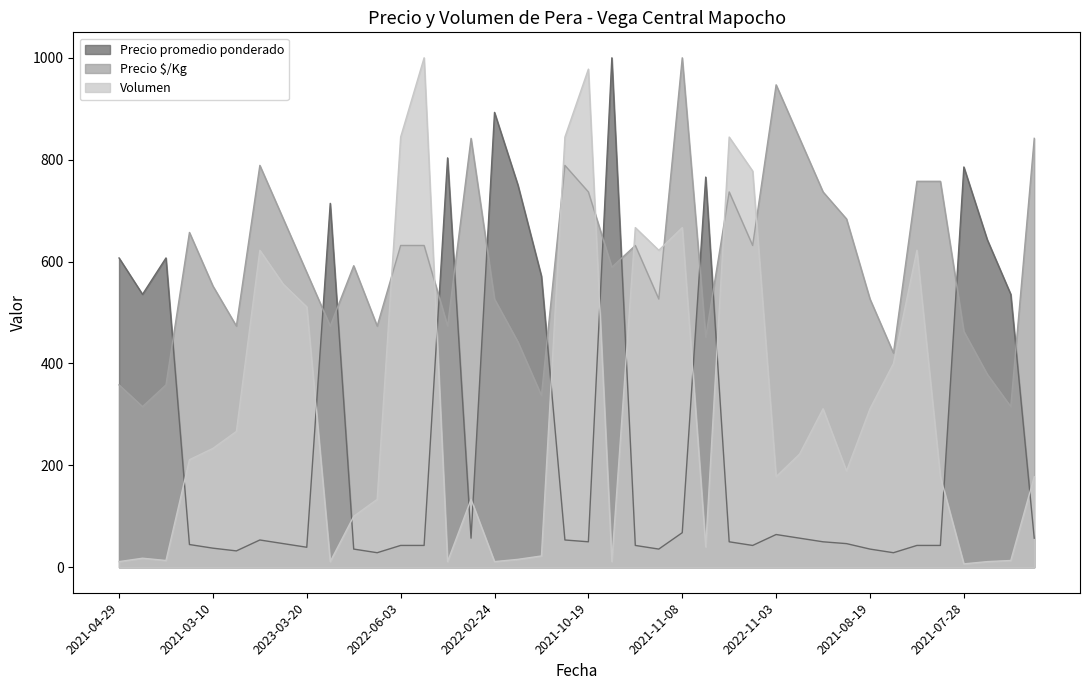

Count the number of categories in the chart.

40